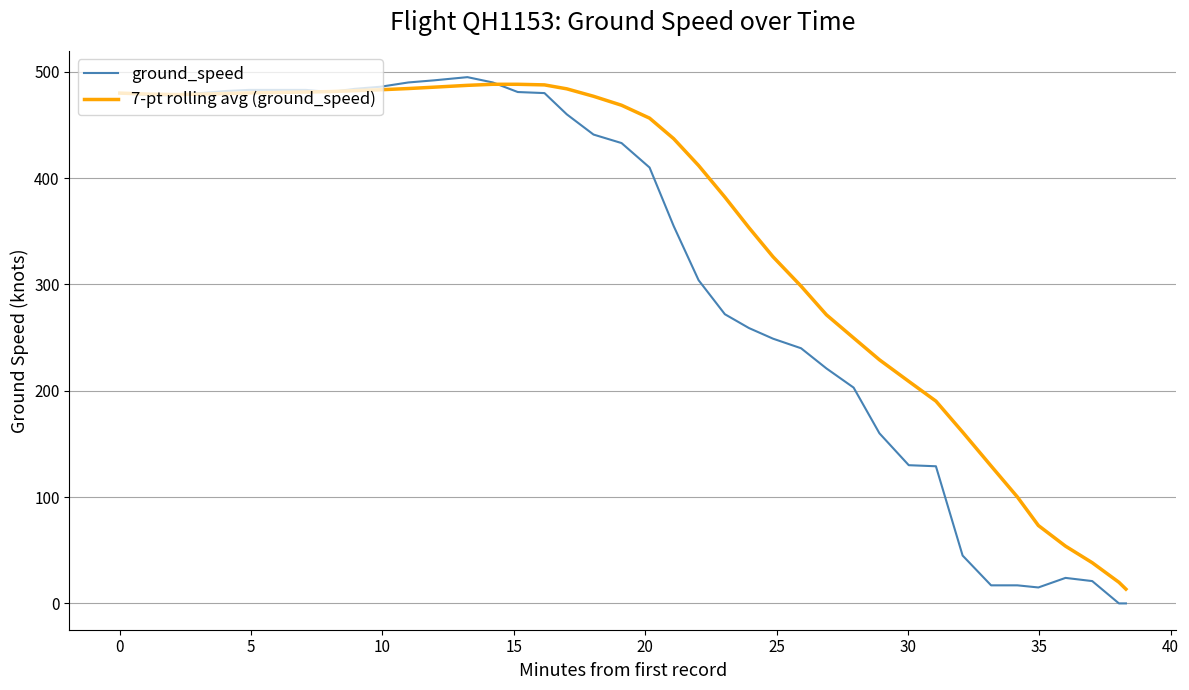

Which series has the largest range (max minus min)?

ground_speed